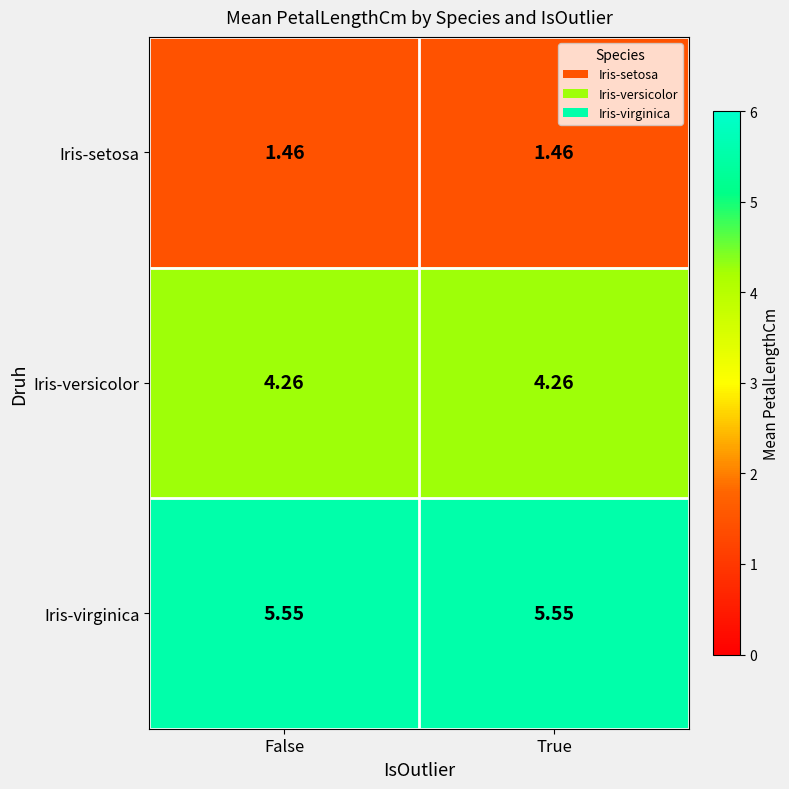

At False, list the series in order from largest to smallest.

Iris-virginica, Iris-versicolor, Iris-setosa